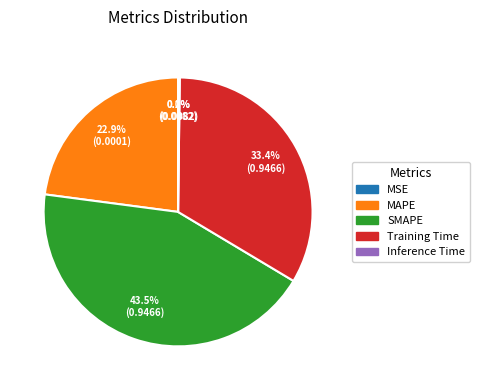

Does any single category account for the majority?

No